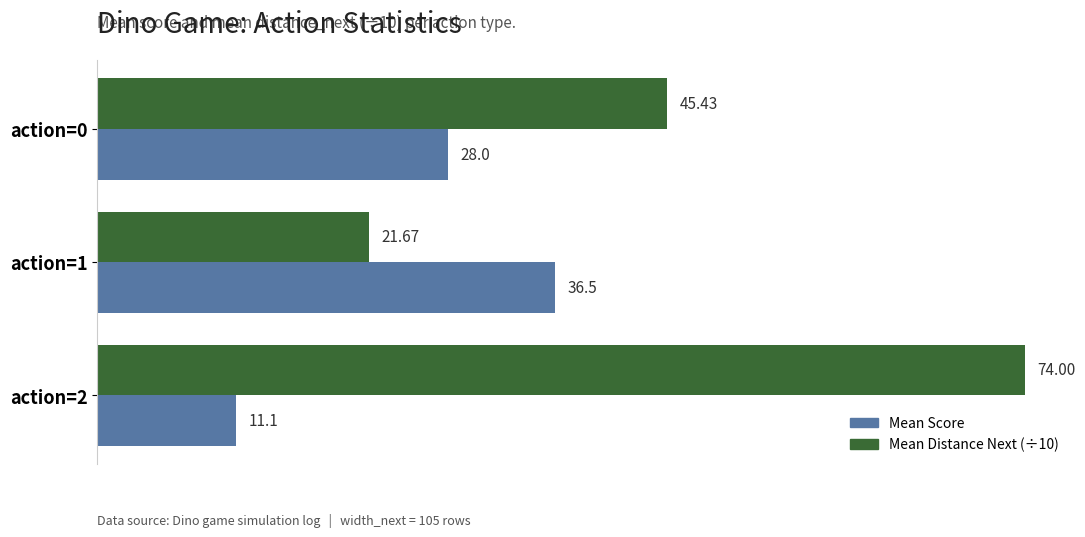

Which category has the lowest value across all series?

action=2